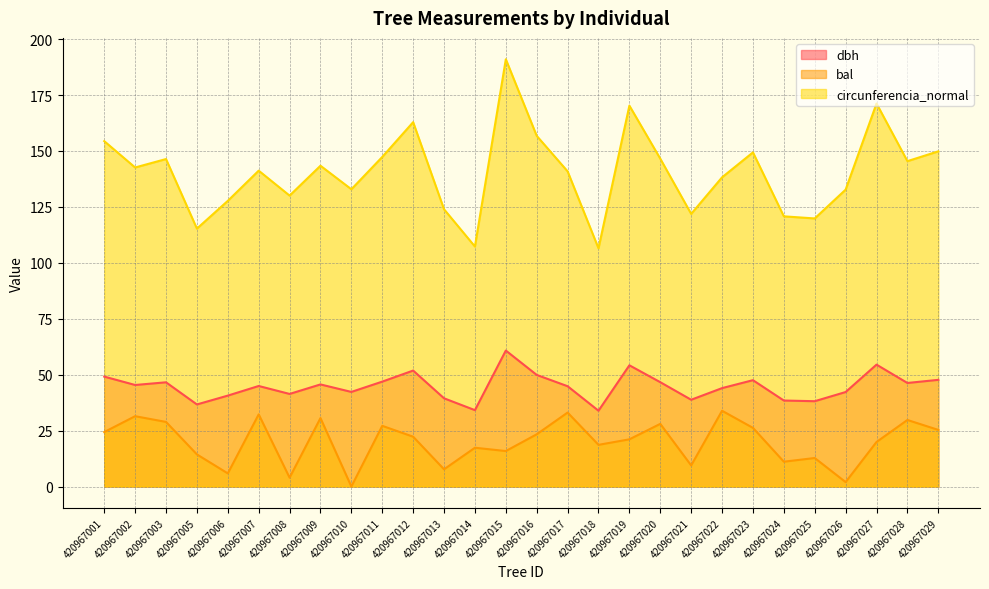

Is it true that dbh equals 73.0 at 420967010?

False